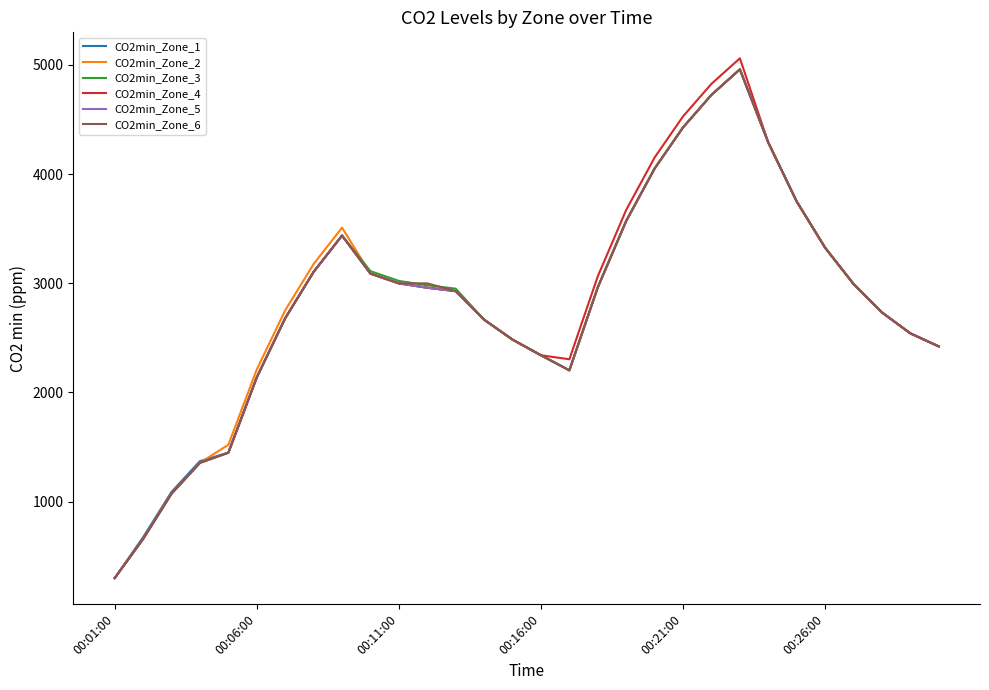

What is the smallest value displayed?

300.0